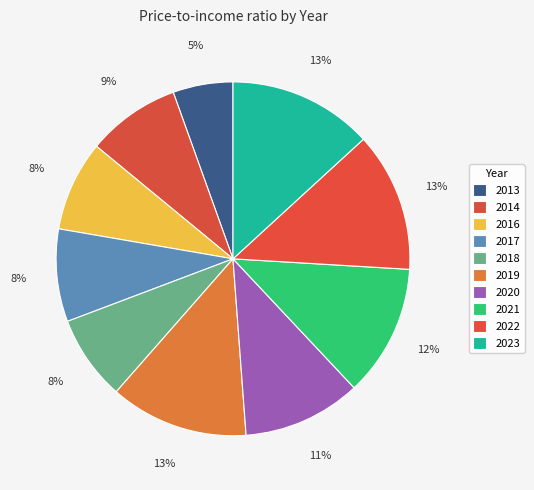

Which category has the smallest portion of the pie?

2013